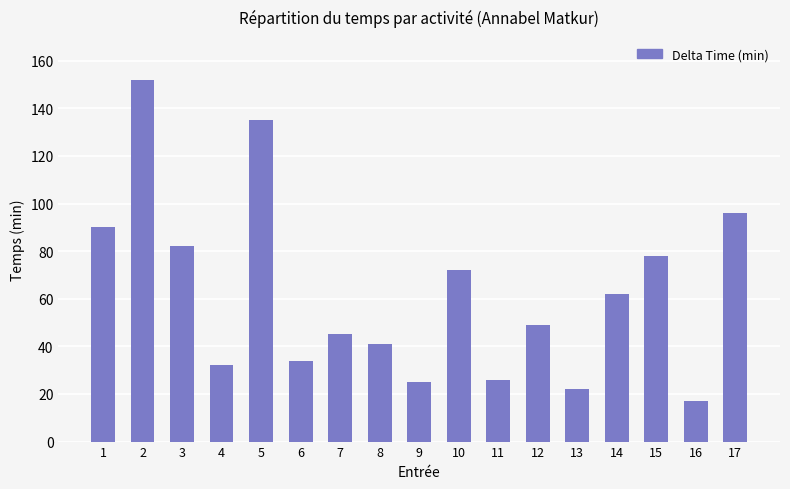

Approximately how many times larger is the value at 16 compared to 13?

0.8